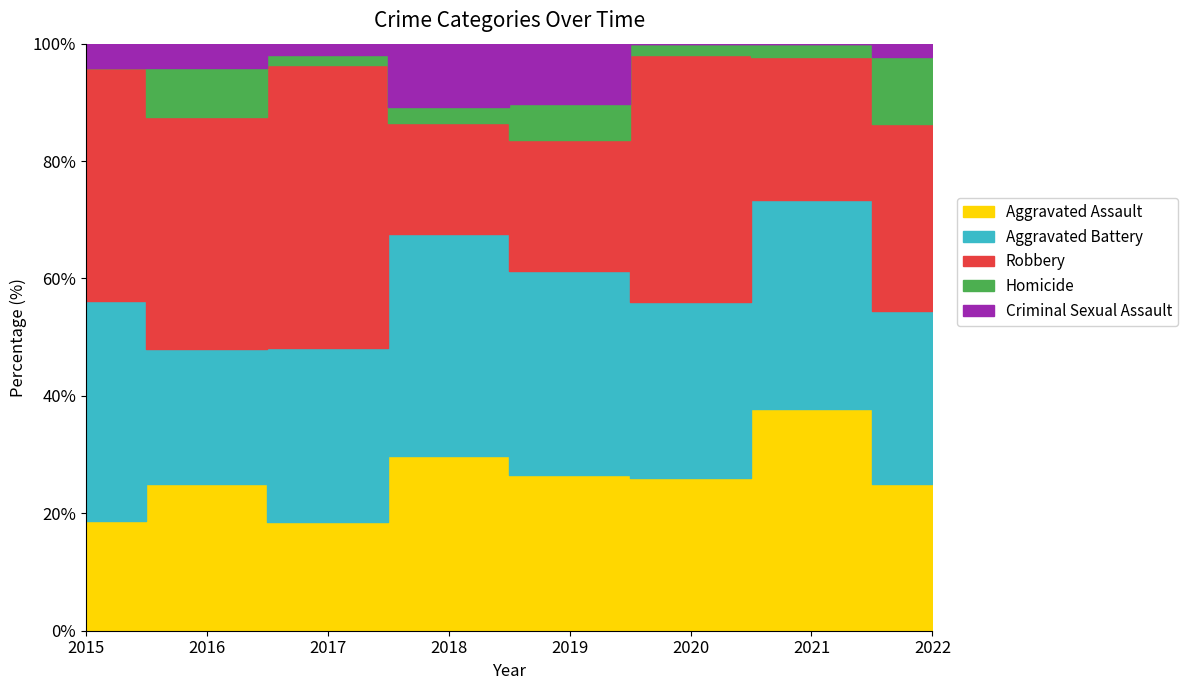

After their last crossing, which series has the higher values: Robbery or Aggravated Battery?

Robbery